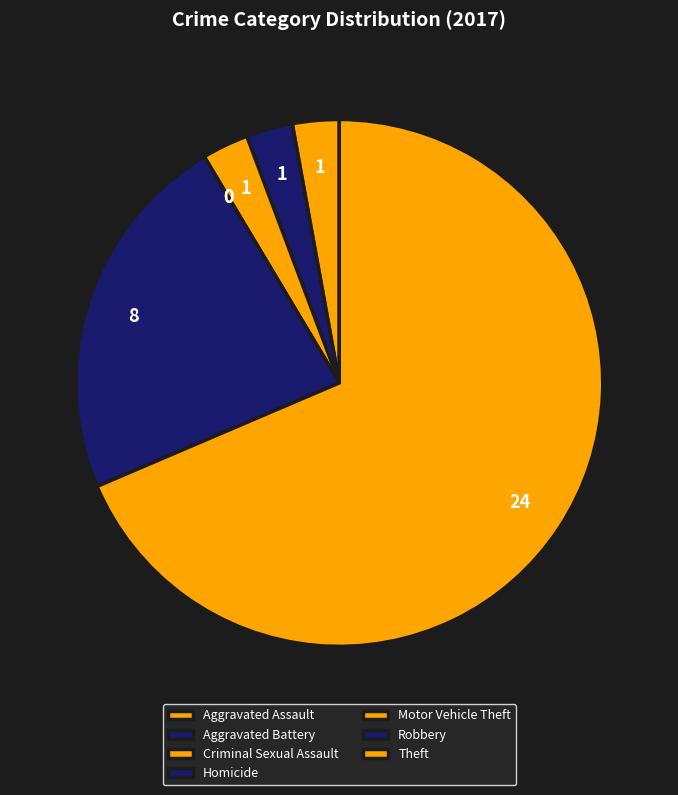

How many slices are in this pie chart?

7